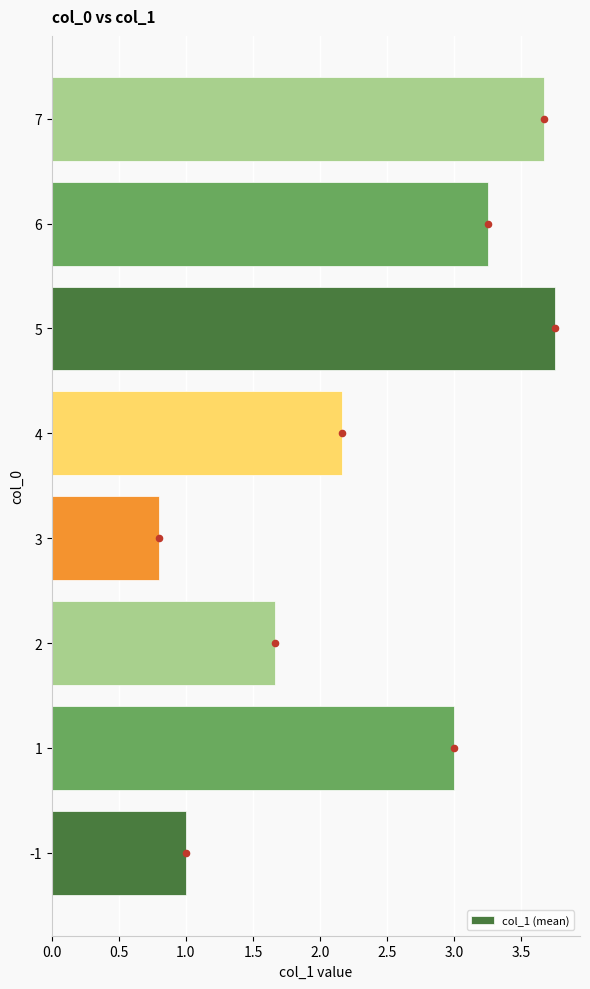

What is the sum of the col_1 (mean) values at 4 and 3?

3.0